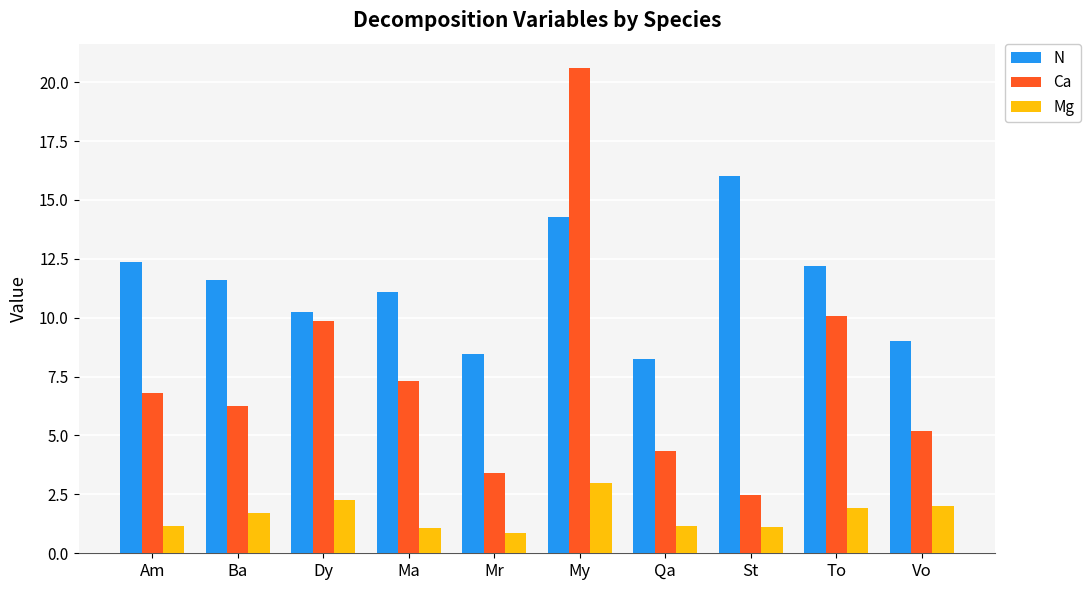

What is the sum of all N values?

113.5